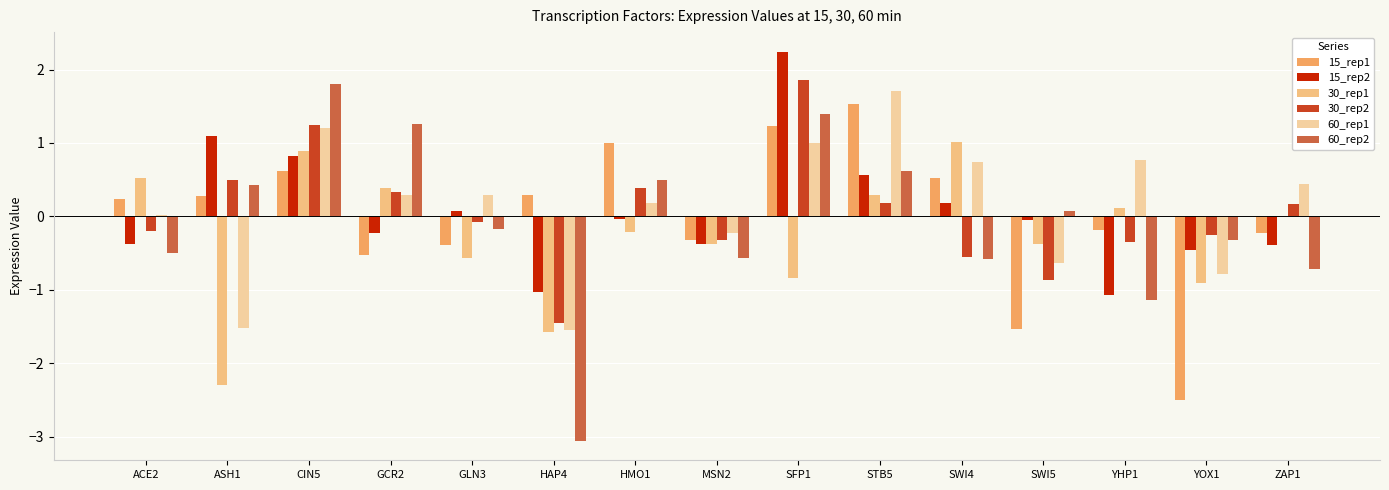

How many groups of bars are there?

15